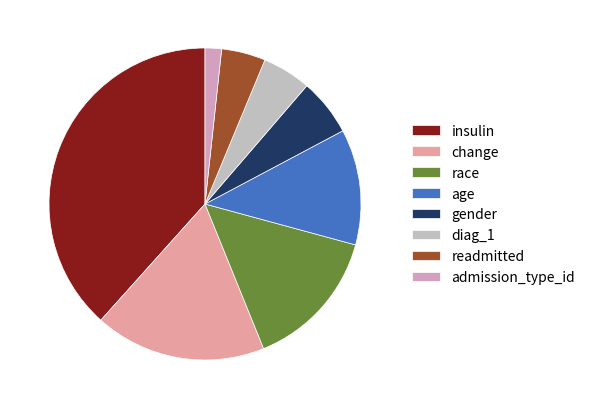

True or false: diag_1 accounts for 5% of the total.

True